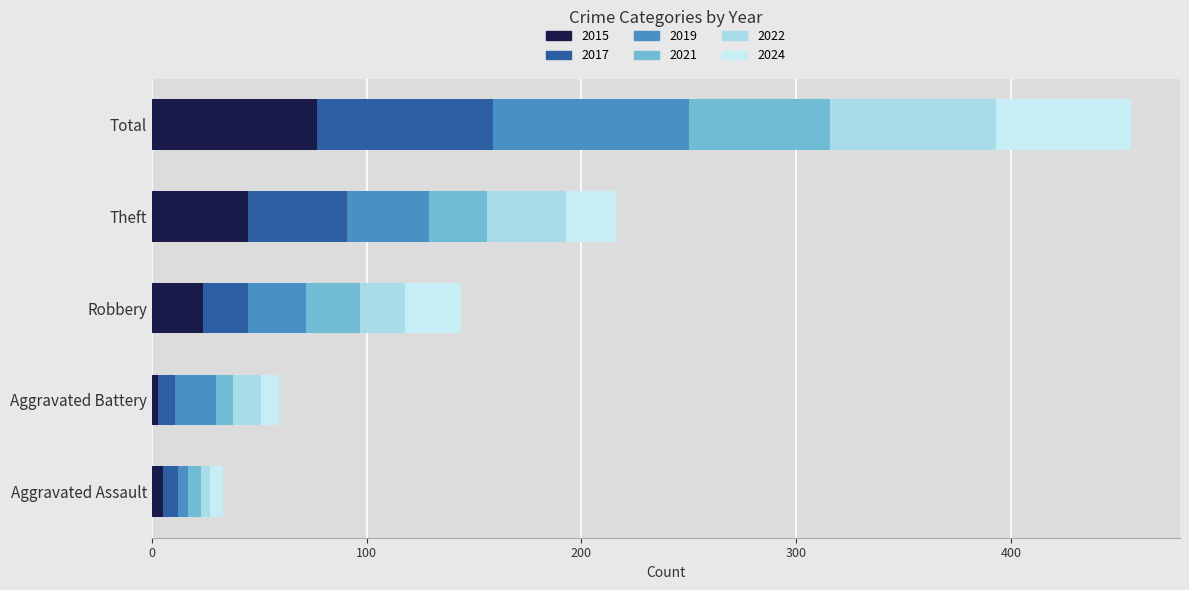

What is the difference between the second highest and minimum values in the 2022 series?

33